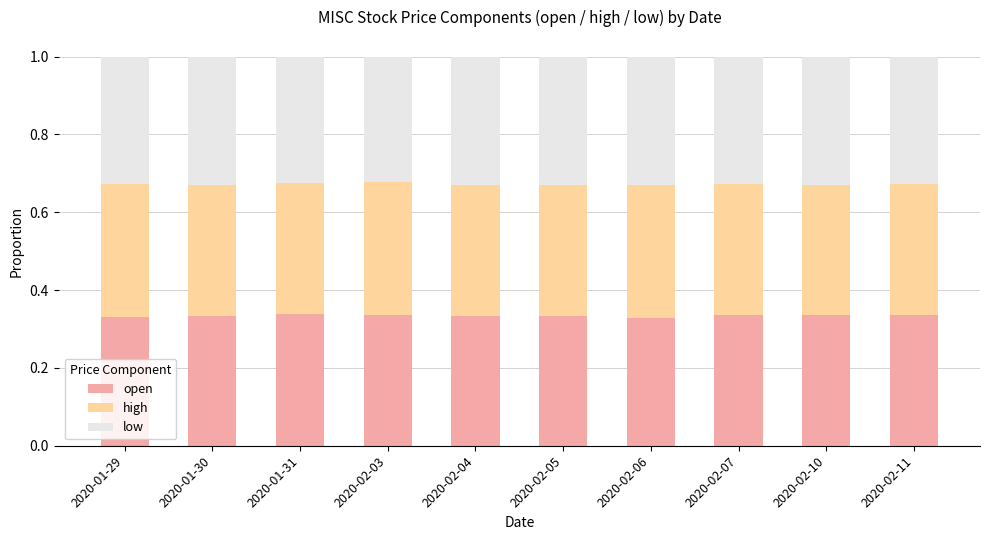

True or false: open has a value of 0.5 at 2020-02-05.

False